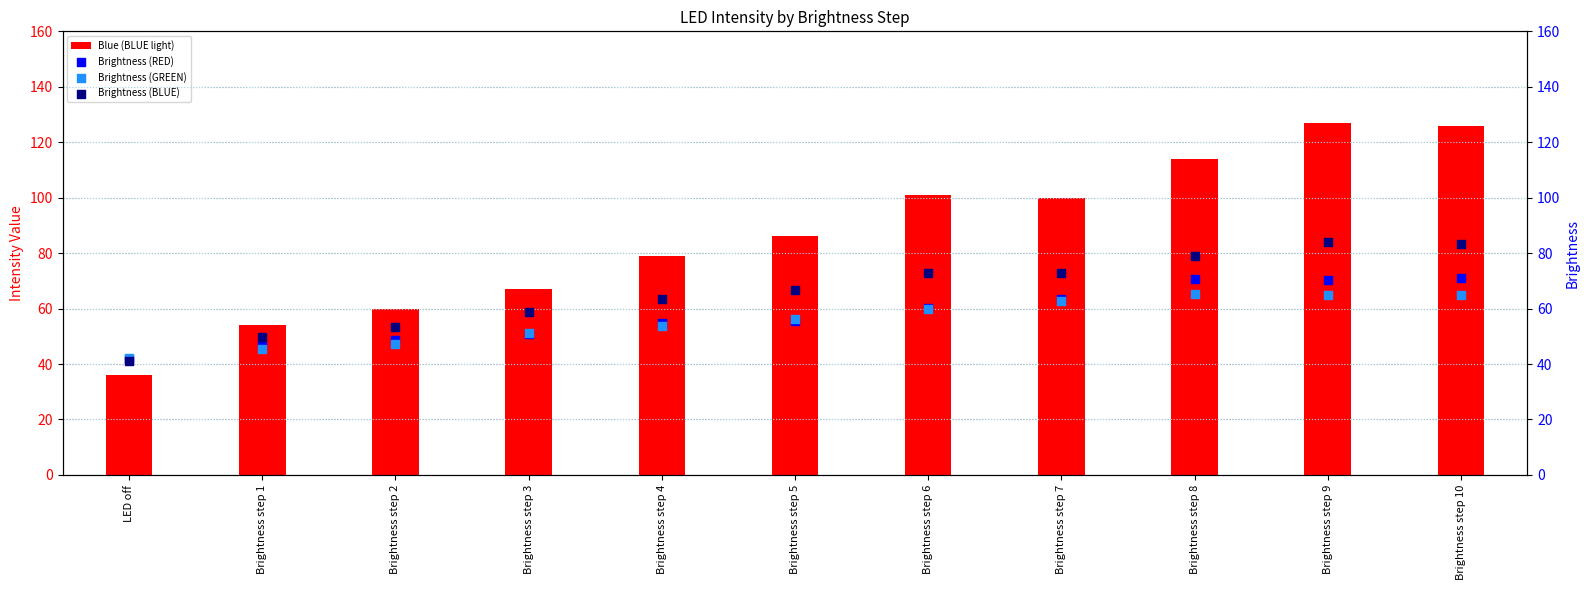

At how many categories does at least one series exceed 46?

10